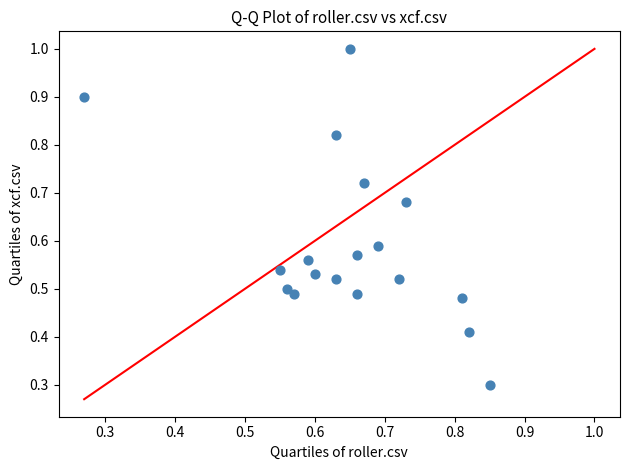

What Y value in the scatter plot is closest to 0?

0.3